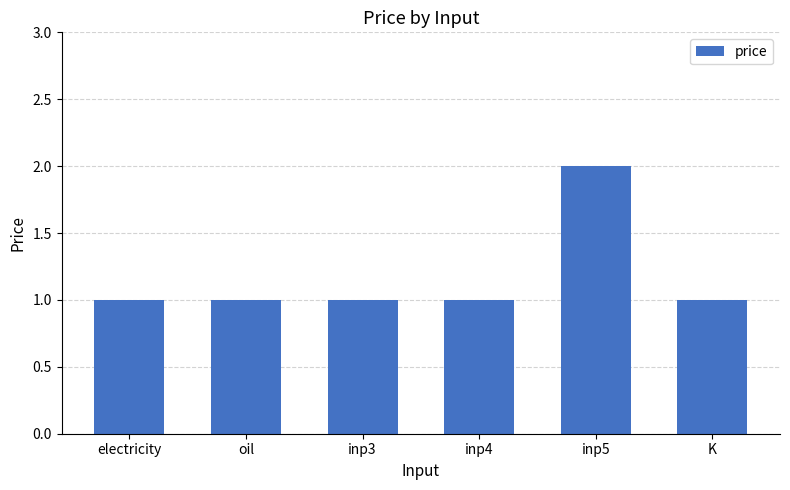

What is the value of the 3rd bar from the left?

1